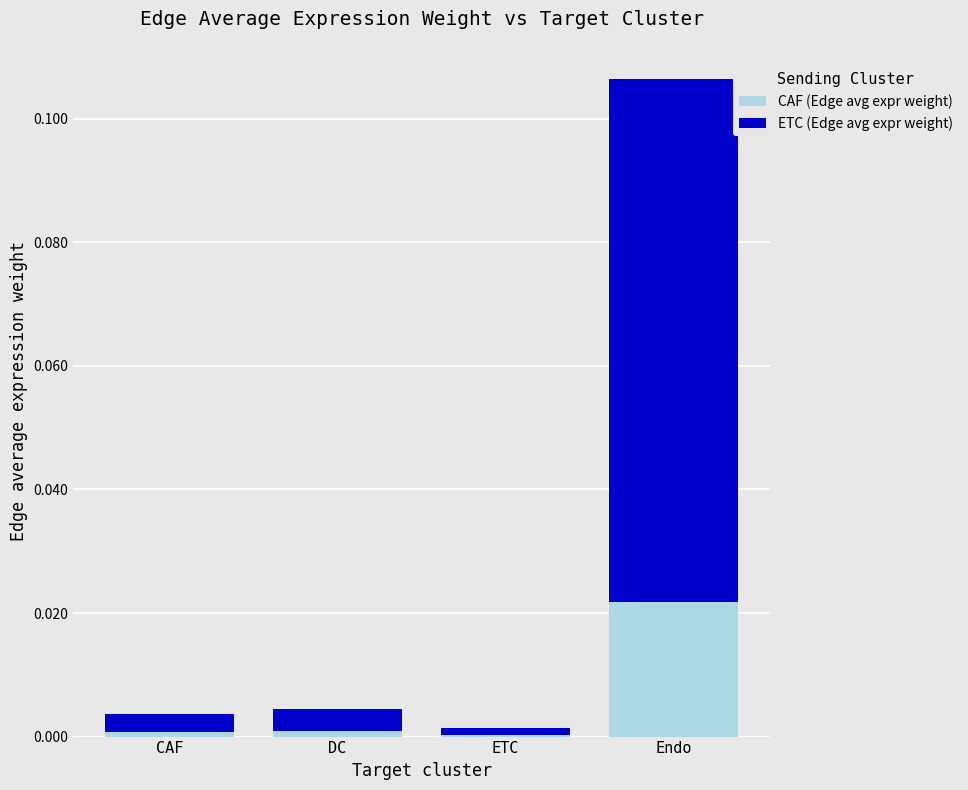

The CAF (Edge avg expr weight) series shows 0.0 at ETC. True or false?

True